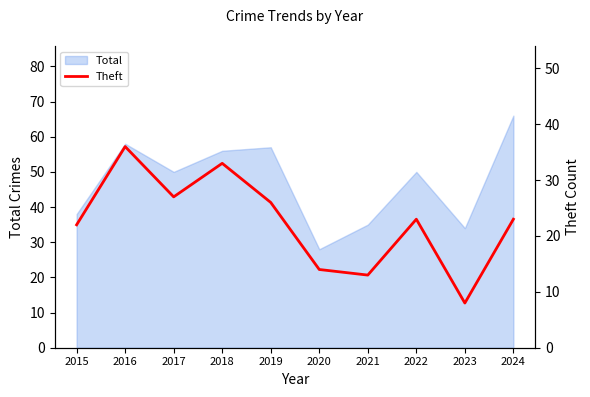

Is it true that the value at 2016 is 36?

True